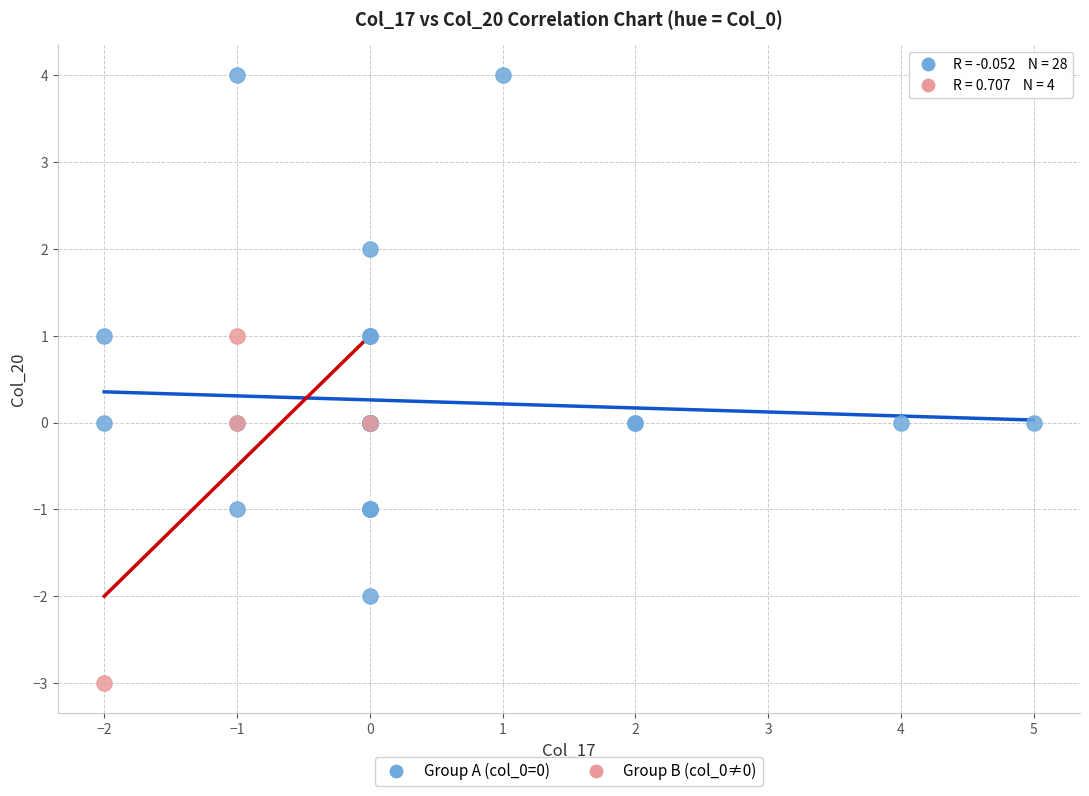

What are all the series names shown in the legend?

Group A (col_0=0), Group B (col_0≠0)